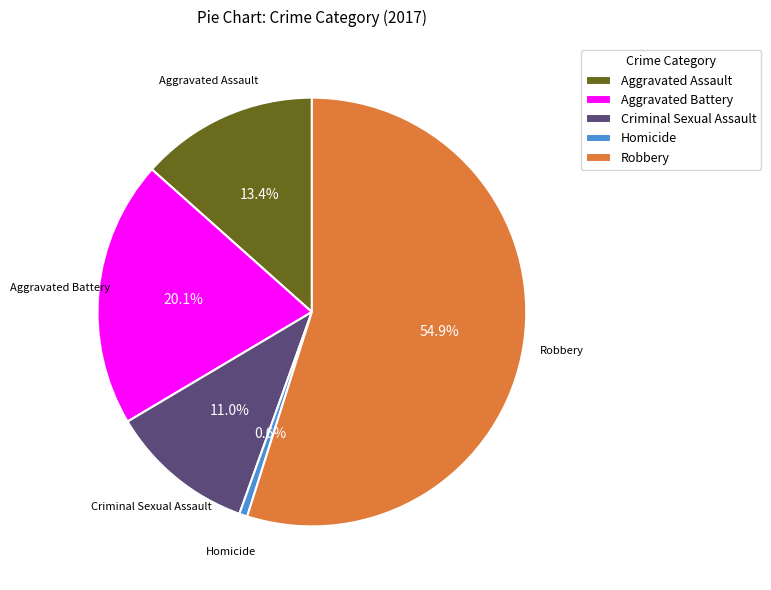

Which has a higher value, Aggravated Battery or Criminal Sexual Assault?

Aggravated Battery